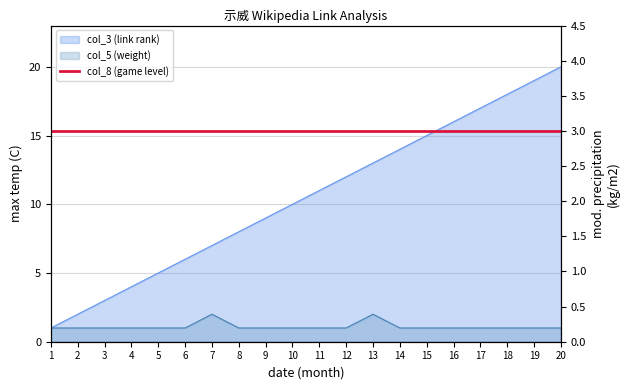

What is the maximum value shown in the chart?

20